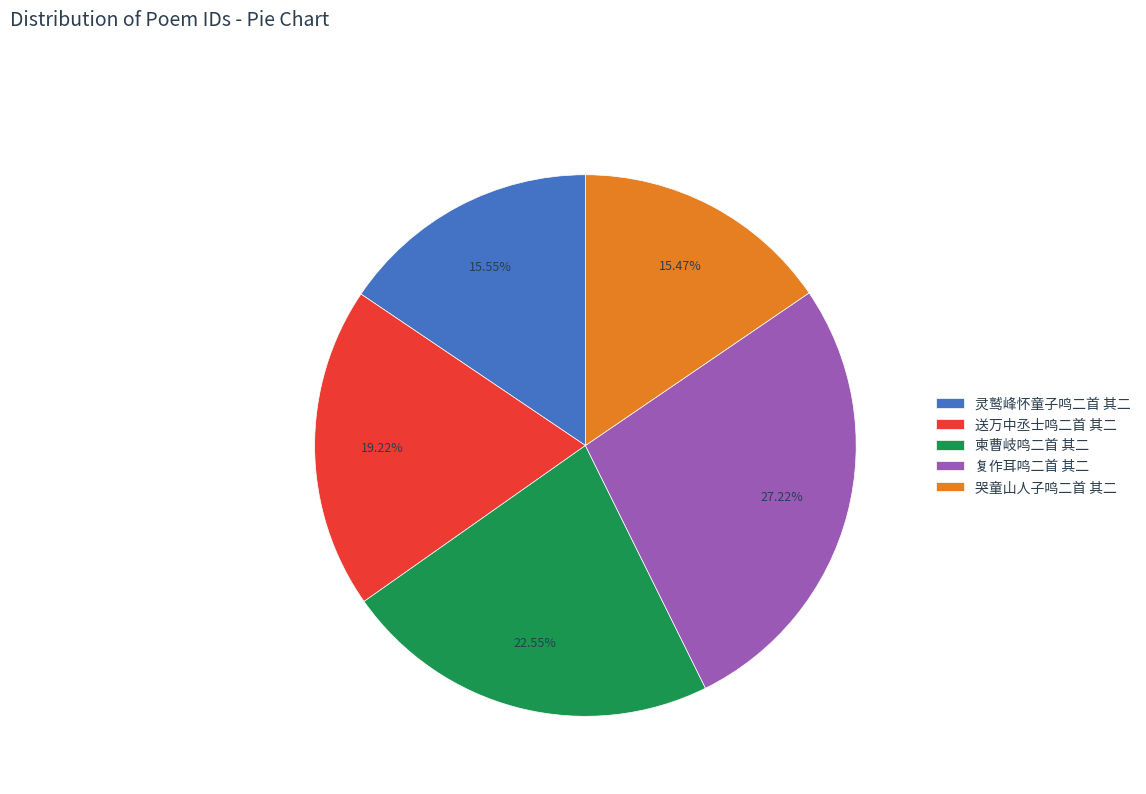

Does 灵鹫峰怀童子鸣二首 其二 represent more than half of the total?

No